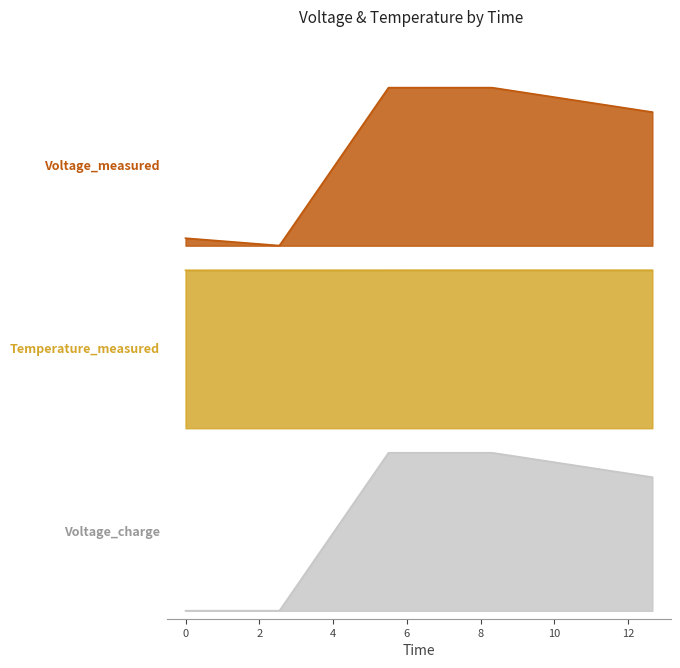

What position from the left is 5.499999999999999?

3